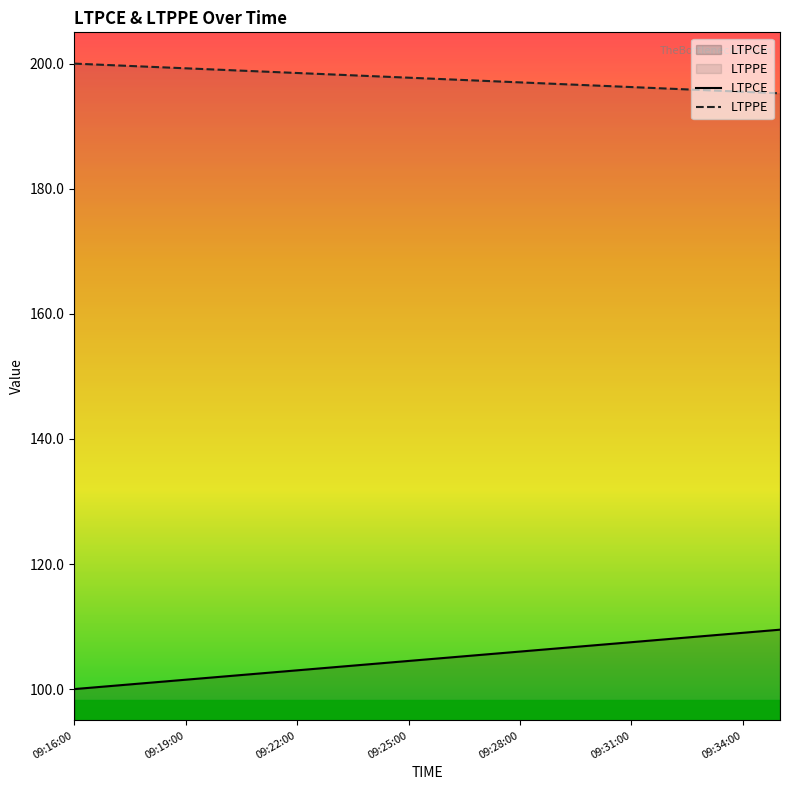

Which series has the largest total across all categories?

LTPPE